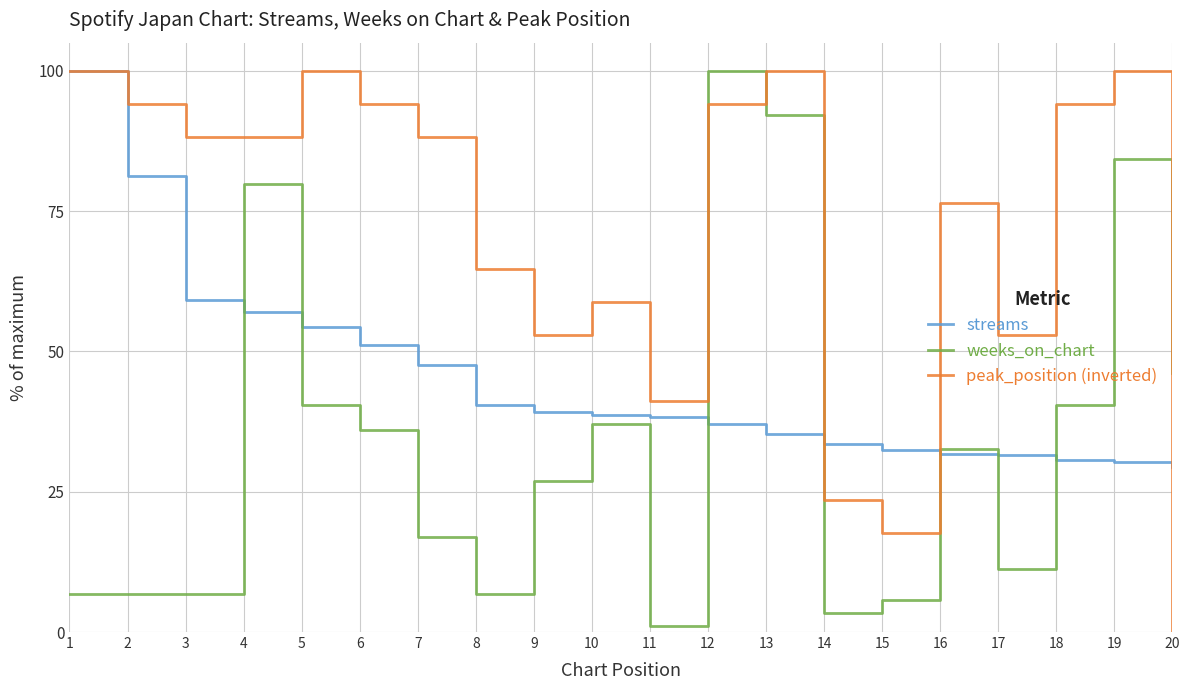

Where is weeks_on_chart nearest to the value 50?

20